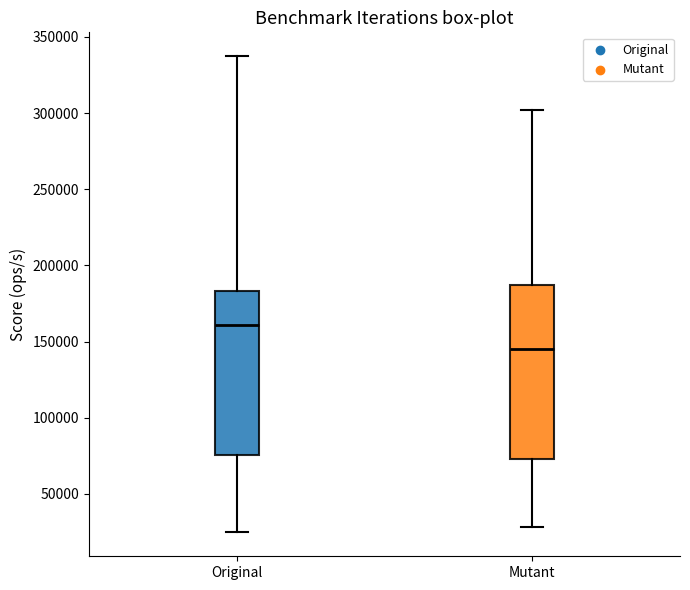

Reading left to right, transcribe this box plot: for each box, give where its median line is, the range the box spans, and where its two whiskers end, as read against the y-axis. The values are not printed on the chart, so give them approximately, as read against the axis.

Original: median 160000, box 75000 to 185000, whiskers 25000 to 335000
Mutant: median 145000, box 75000 to 185000, whiskers 30000 to 300000